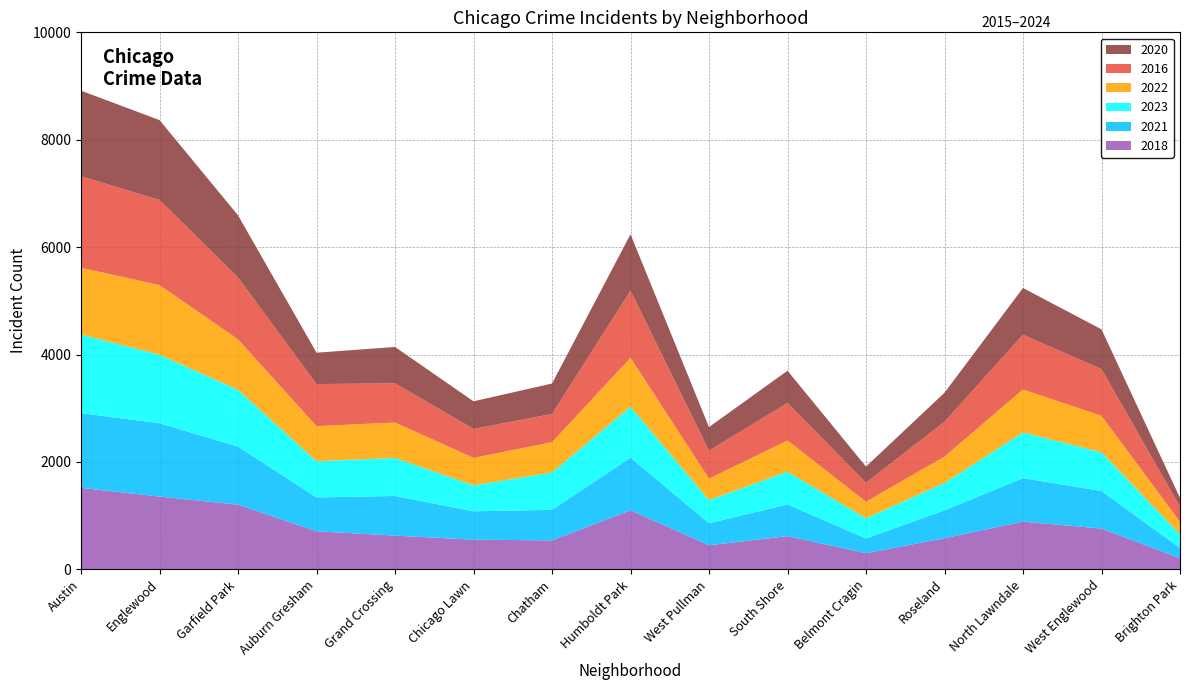

Reading right to left, what are all the values shown in this chart?

2018: Brighton Park=210	West Englewood=760	North Lawndale=890	Roseland=580	Belmont Cragin=301	South Shore=620	West Pullman=450	Humboldt Park=1100	Chatham=540	Chicago Lawn=554	Grand Crossing=629	Auburn Gresham=710	Garfield Park=1205	Englewood=1356	Austin=1519
2021: Brighton Park=189	West Englewood=700	North Lawndale=810	Roseland=520	Belmont Cragin=274	South Shore=590	West Pullman=410	Humboldt Park=980	Chatham=569	Chicago Lawn=528	Grand Crossing=739	Auburn Gresham=630	Garfield Park=1082	Englewood=1365	Austin=1391
2023: Brighton Park=255	West Englewood=720	North Lawndale=850	Roseland=510	Belmont Cragin=376	South Shore=610	West Pullman=430	Humboldt Park=950	Chatham=696	Chicago Lawn=482	Grand Crossing=707	Auburn Gresham=674	Garfield Park=1056	Englewood=1276	Austin=1463
2022: Brighton Park=232	West Englewood=680	North Lawndale=800	Roseland=490	Belmont Cragin=309	South Shore=580	West Pullman=400	Humboldt Park=910	Chatham=563	Chicago Lawn=513	Grand Crossing=660	Auburn Gresham=654	Garfield Park=941	Englewood=1296	Austin=1244
2016: Brighton Park=282	West Englewood=870	North Lawndale=1020	Roseland=650	Belmont Cragin=353	South Shore=700	West Pullman=520	Humboldt Park=1250	Chatham=526	Chicago Lawn=539	Grand Crossing=729	Auburn Gresham=783	Garfield Park=1152	Englewood=1586	Austin=1704
2020: Brighton Park=163	West Englewood=740	North Lawndale=870	Roseland=540	Belmont Cragin=301	South Shore=600	West Pullman=440	Humboldt Park=1050	Chatham=567	Chicago Lawn=514	Grand Crossing=678	Auburn Gresham=584	Garfield Park=1157	Englewood=1487	Austin=1593